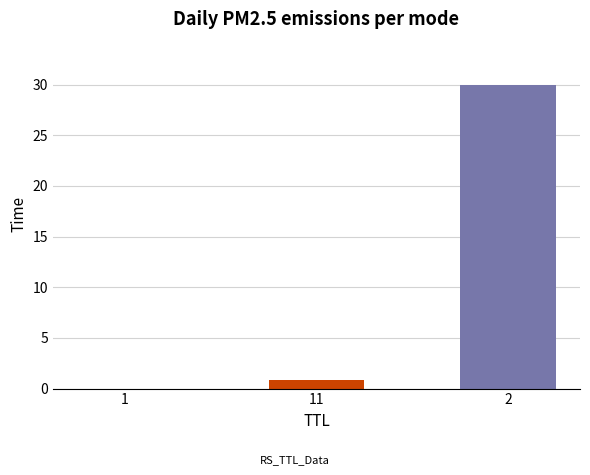

What is the maximum value shown in the chart?

30.0